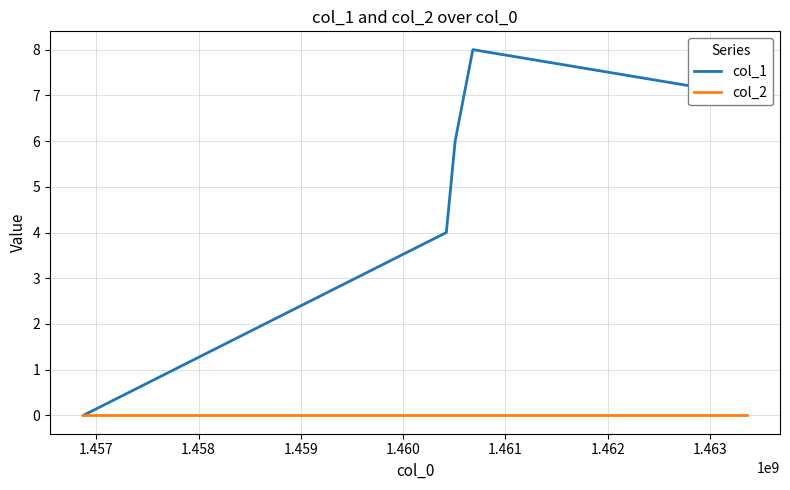

Which series has the largest total across all categories?

col_1